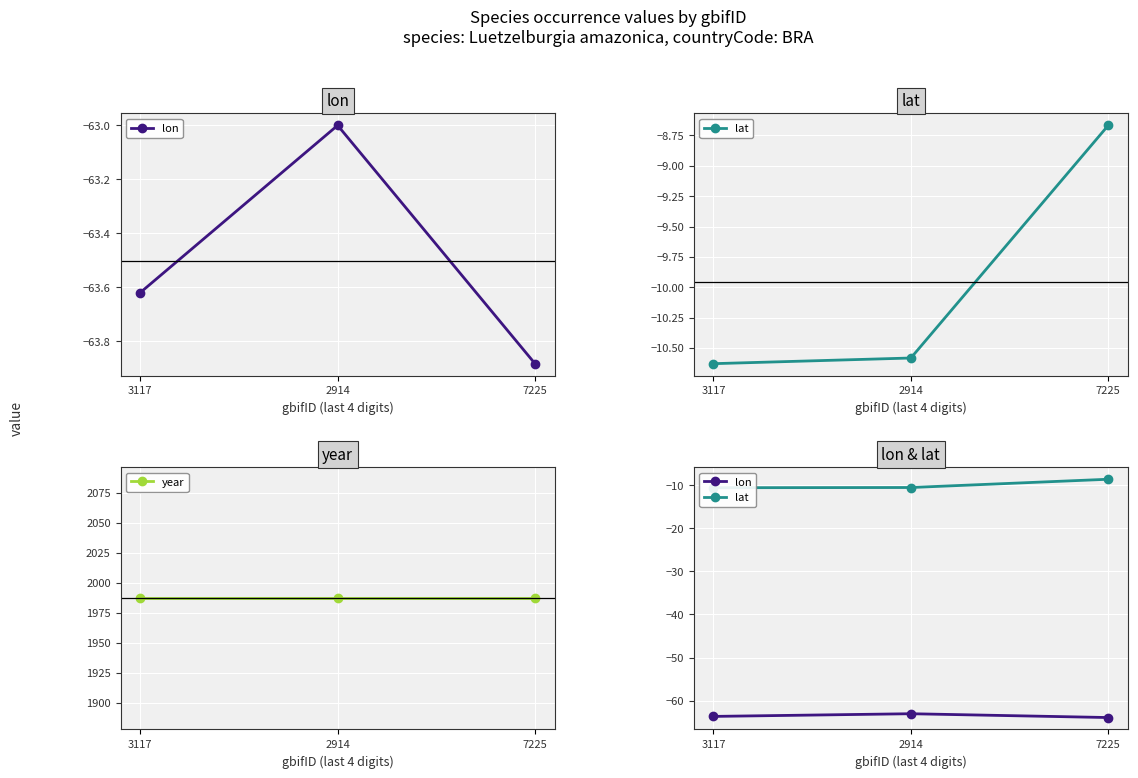

Which series has the largest total across all categories?

year